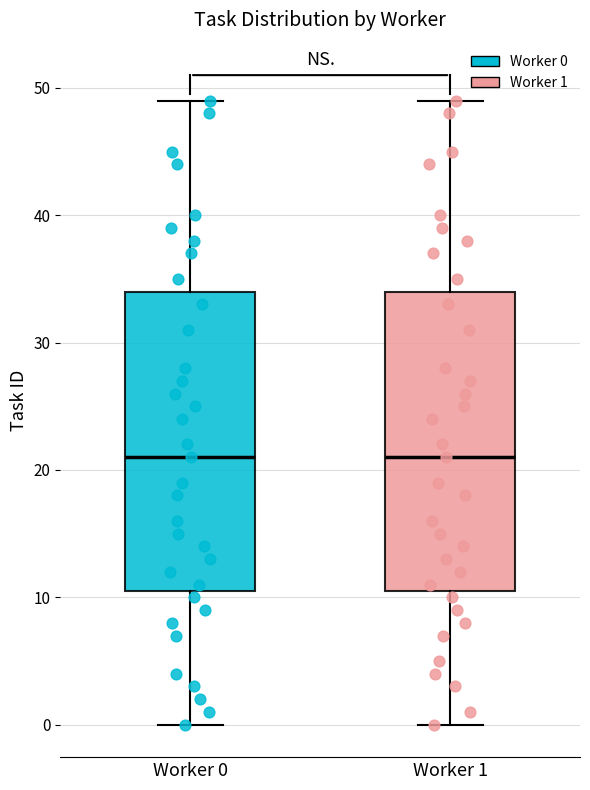

Reading left to right, transcribe this box plot: for each box, give where its median line is, the range the box spans, and where its two whiskers end, as read against the y-axis. The values are not printed on the chart, so give them approximately, as read against the axis.

Worker 0: median 21, box 11 to 34, whiskers 0 to 49
Worker 1: median 21, box 11 to 34, whiskers 0 to 49